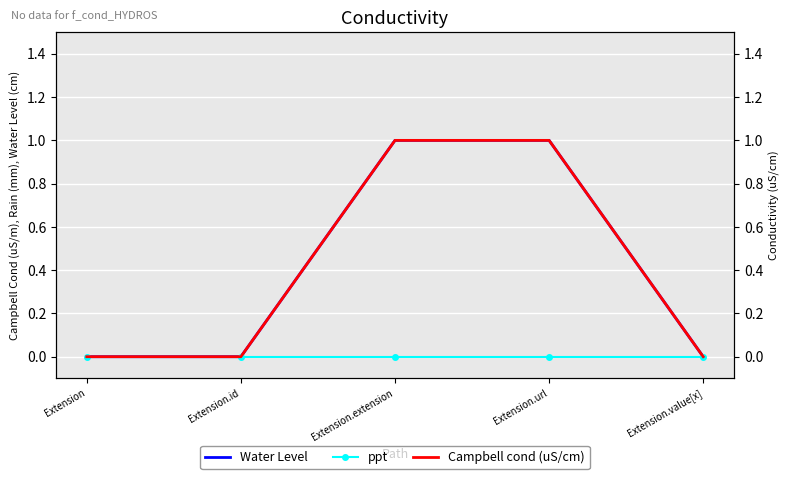

Which series has the largest total across all categories?

Water Level